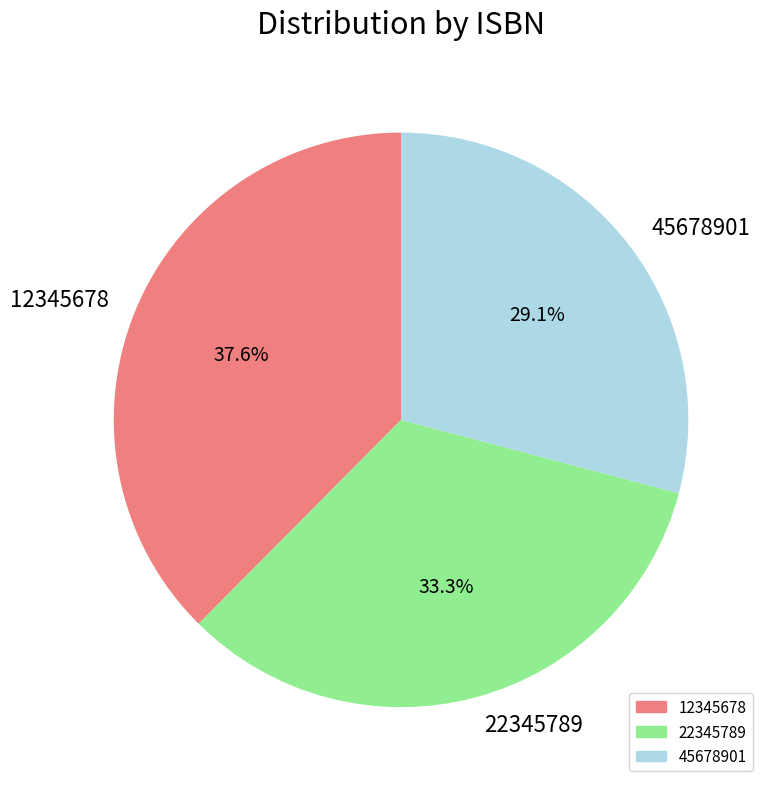

Is there a majority slice in this chart?

No